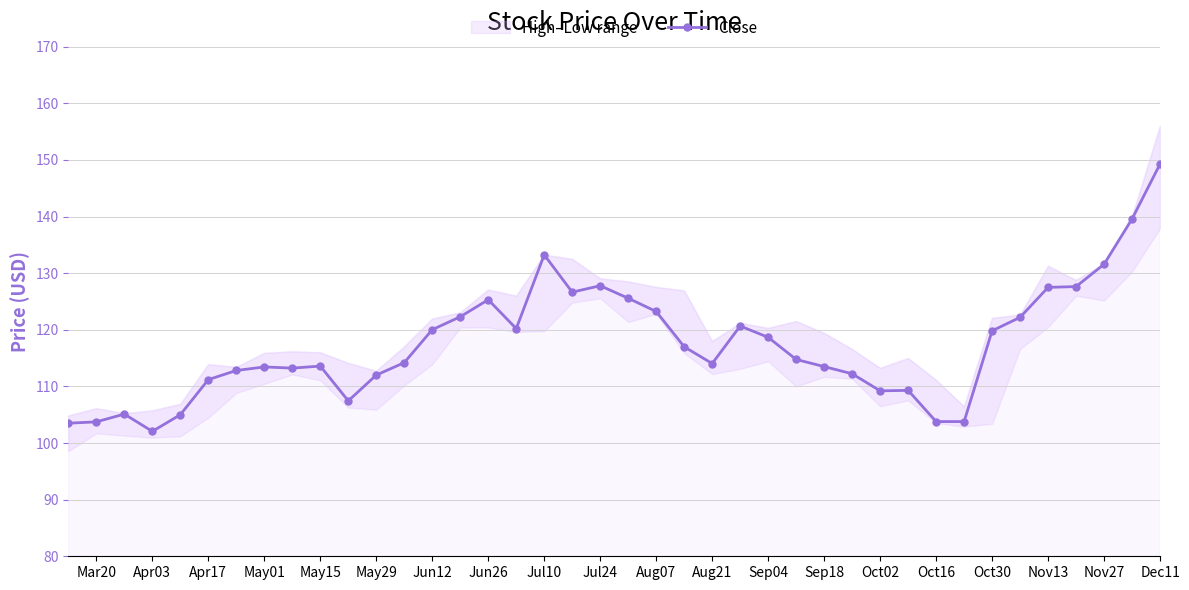

The value of Close at Nov13 is 127.5. True or false?

True